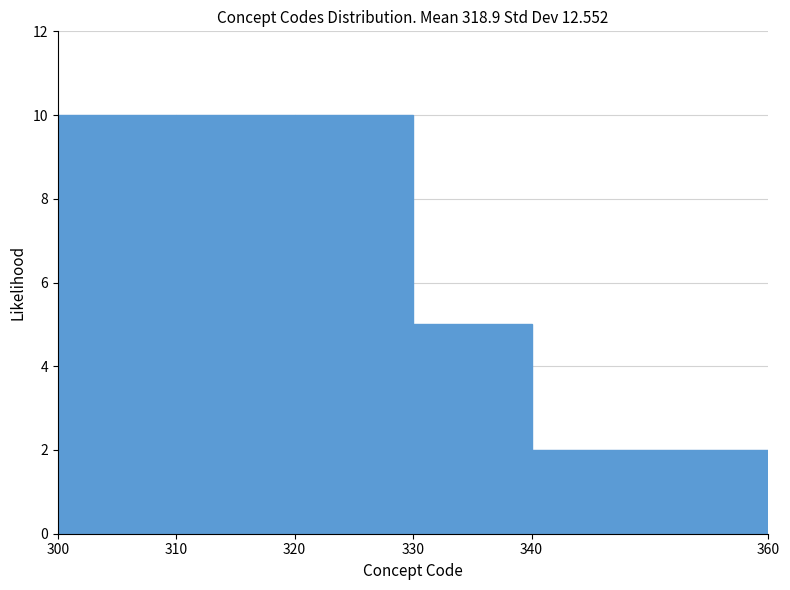

What is the height of the bar covering 300 to 310 on the x-axis? The values are not printed on the chart, so give them approximately, as read against the axis.

10